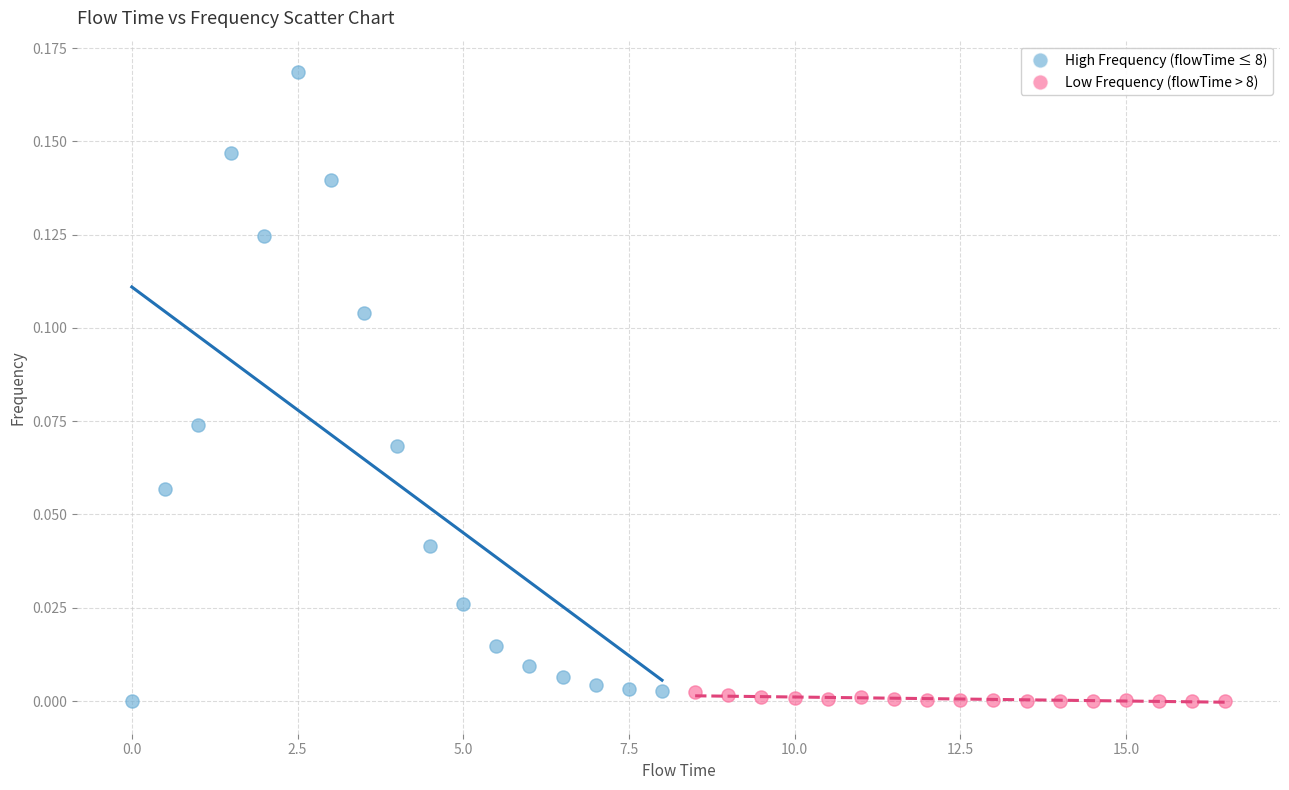

What are all the series names shown in the legend?

High Frequency (flowTime ≤ 8), Low Frequency (flowTime > 8)